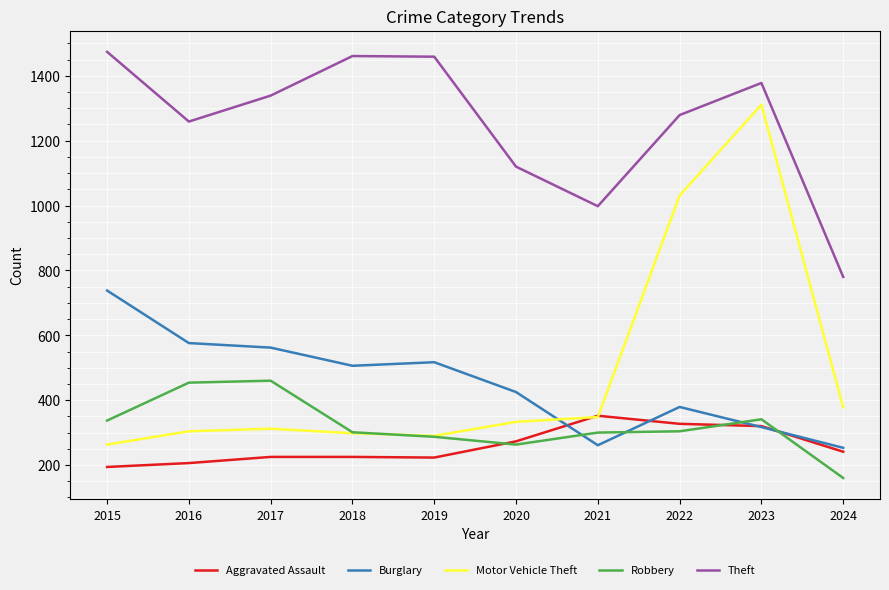

What is the minimum value shown in the chart?

160